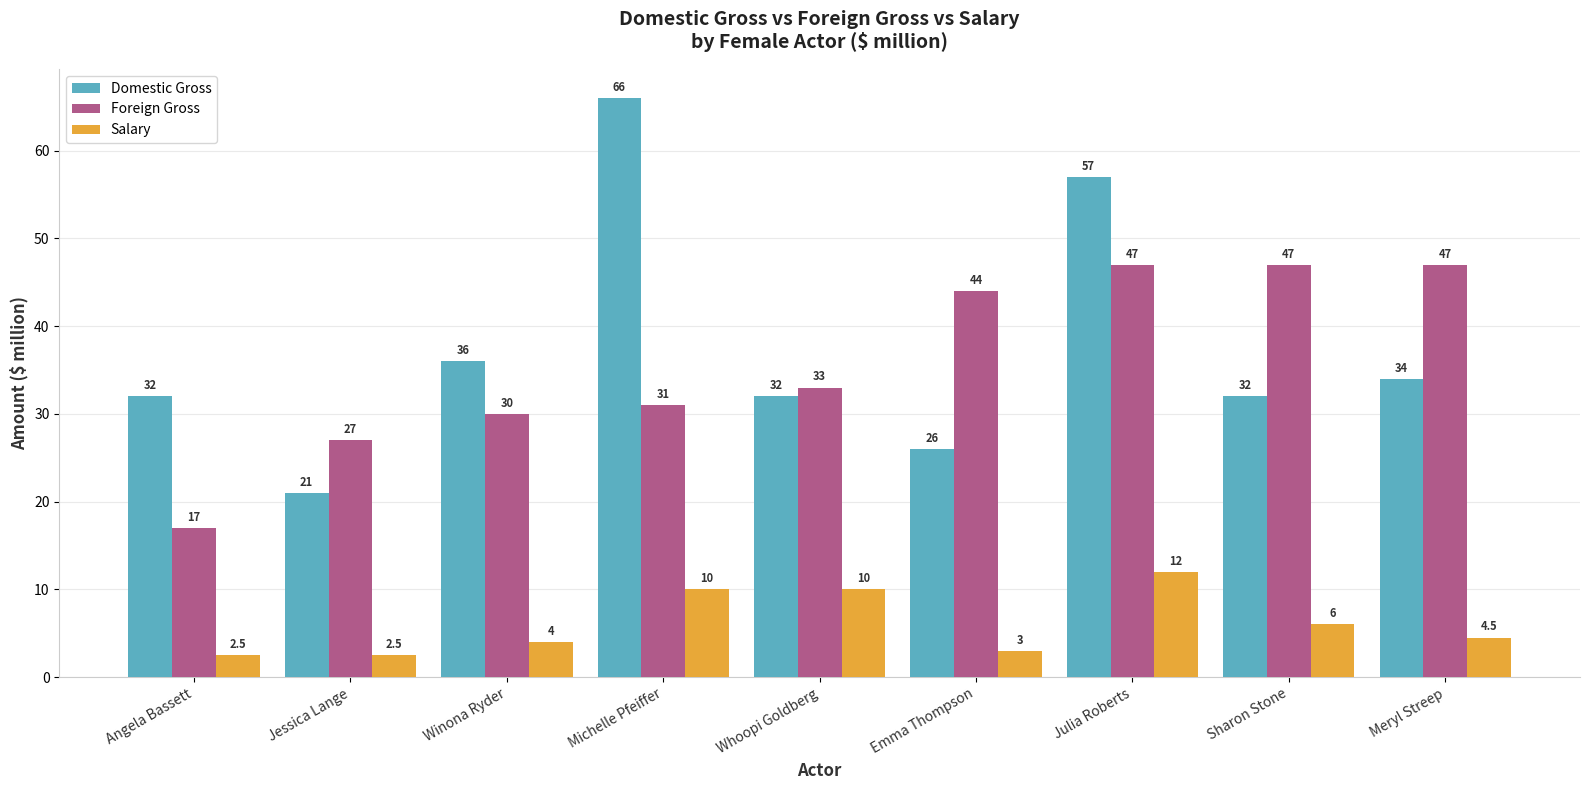

What is the difference between the maximum and minimum values in the Domestic Gross series?

45.0